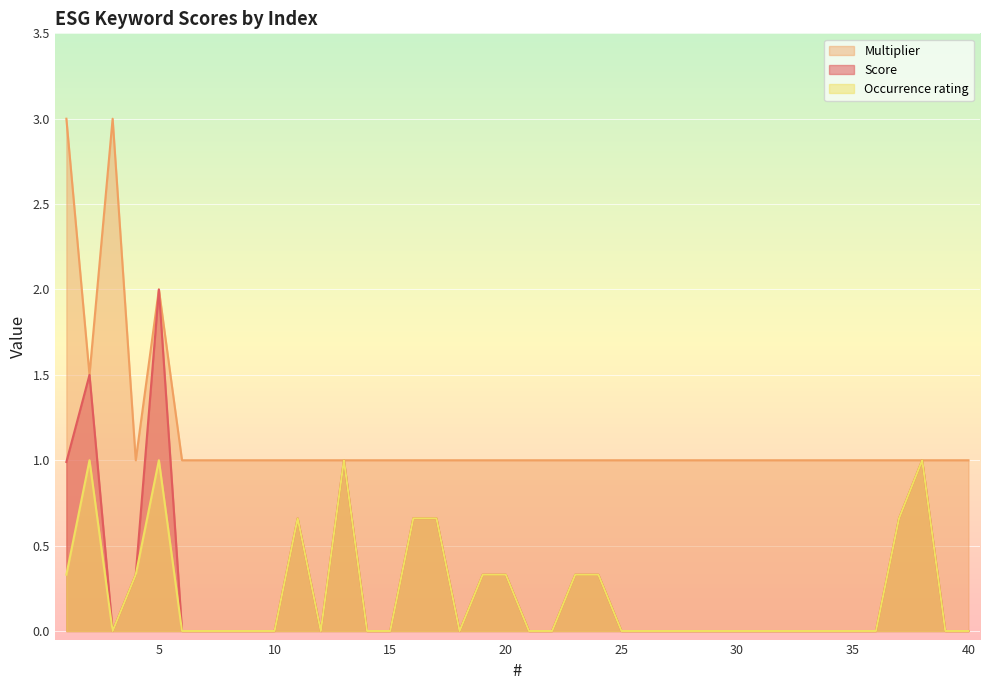

True or false: Multiplier and Score intersect in this chart.

False